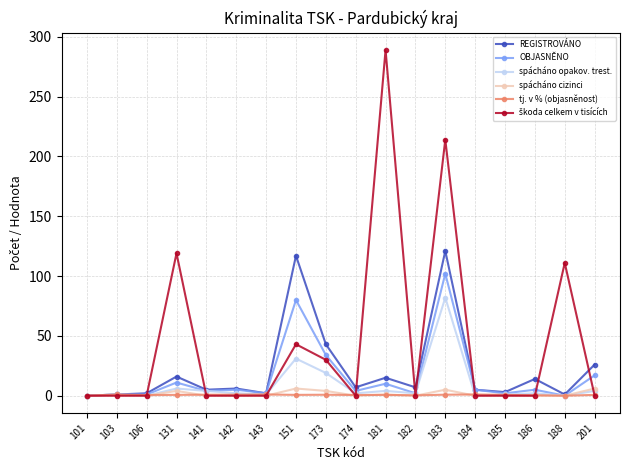

True or false: spácháno opakov. trest. has more than 0 points higher than both neighbors.

True